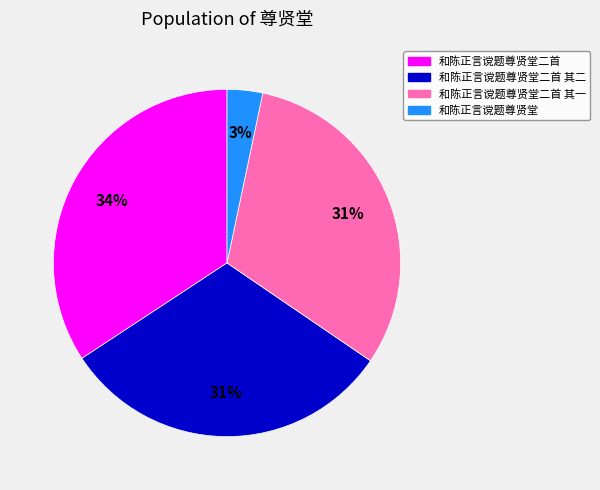

How many segments does this pie chart have?

4